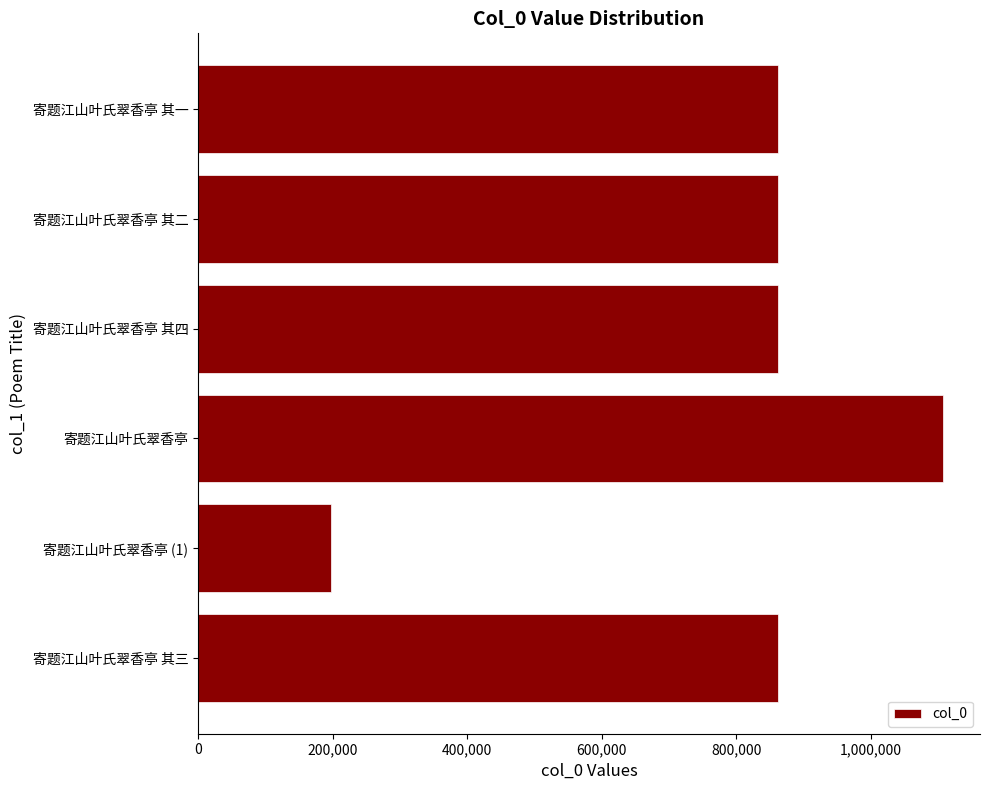

True or false: the data shows 319270 at 寄题江山叶氏翠香亭.

False